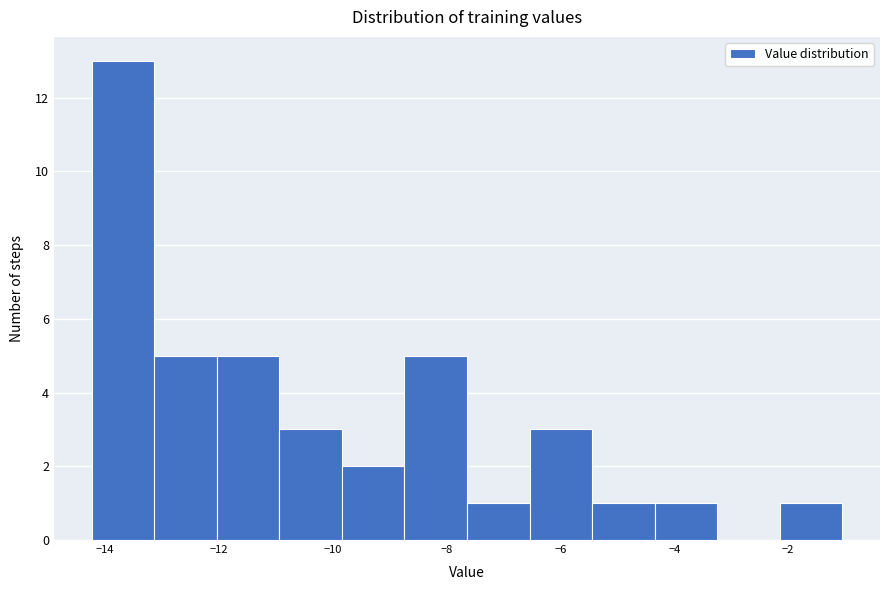

Reading left to right, list every bar in this chart as the range it spans on the x-axis followed by its height. Neither the bar edges nor the heights are printed on the chart, so give them approximately, as read against the axes.

-14.2 to -13.2: 13
-13.2 to -12.0: 5
-12.0 to -11.0: 5
-11.0 to -9.8: 3
-9.8 to -8.8: 2
-8.8 to -7.6: 5
-7.6 to -6.6: 1
-6.6 to -5.4: 3
-5.4 to -4.4: 1
-4.4 to -3.2: 1
-3.2 to -2.2: 0
-2.2 to -1.0: 1